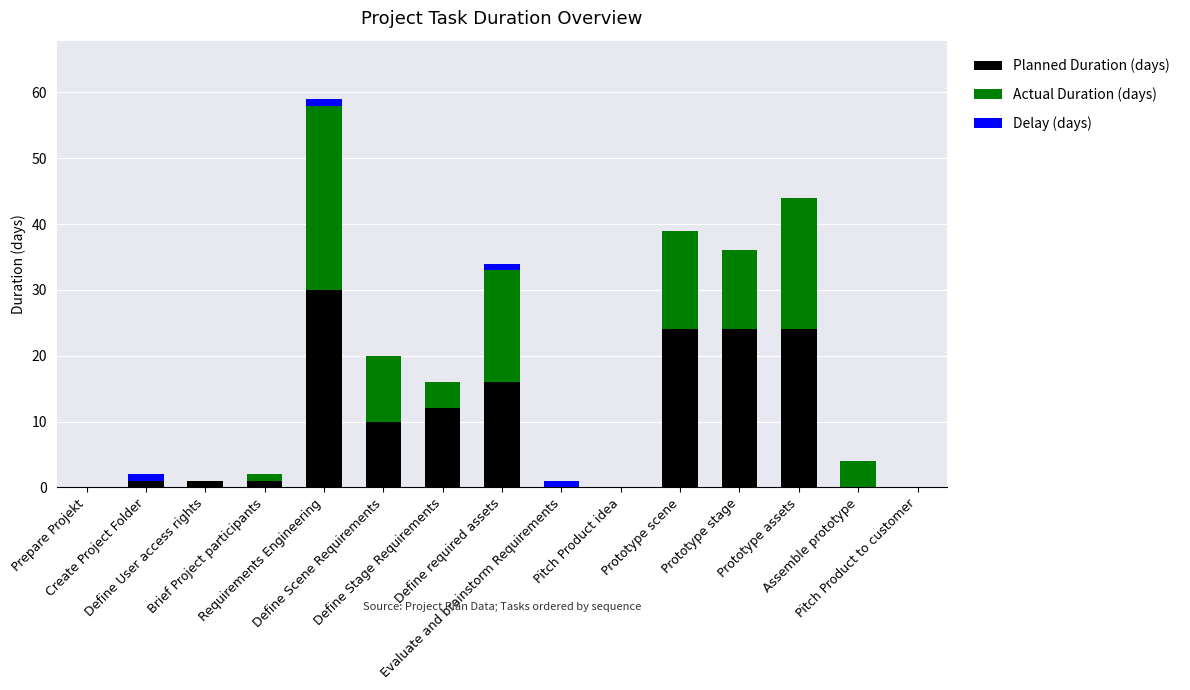

How many data points does each series have?

15